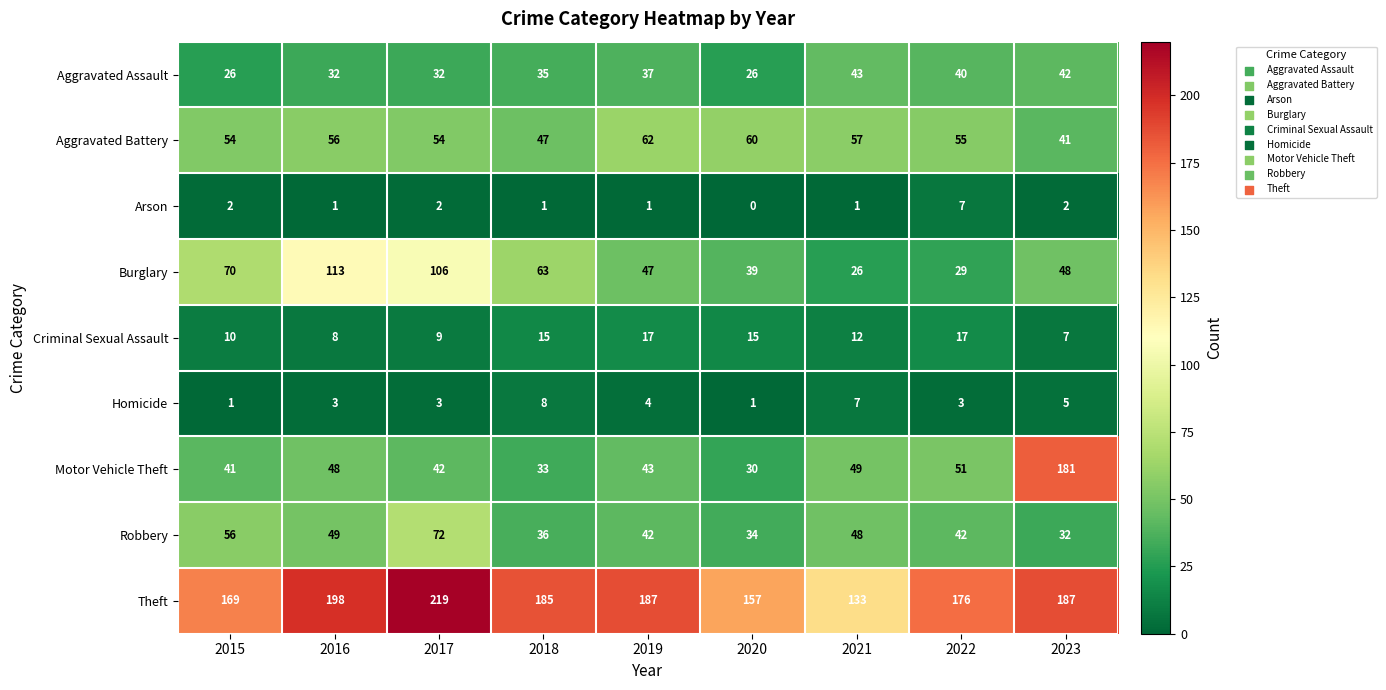

What is the difference between the highest and lowest values at 2022?

173